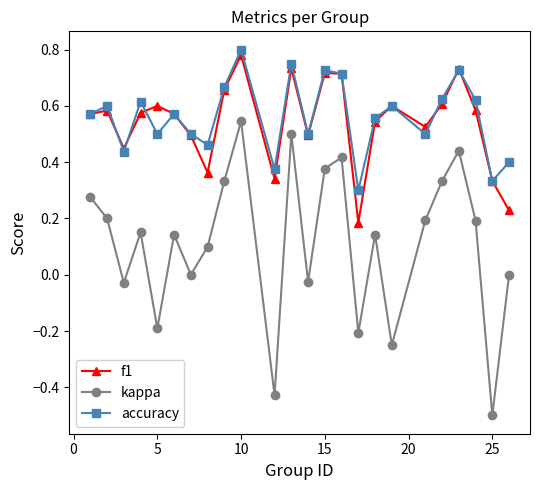

True or false: kappa and f1 intersect in this chart.

False